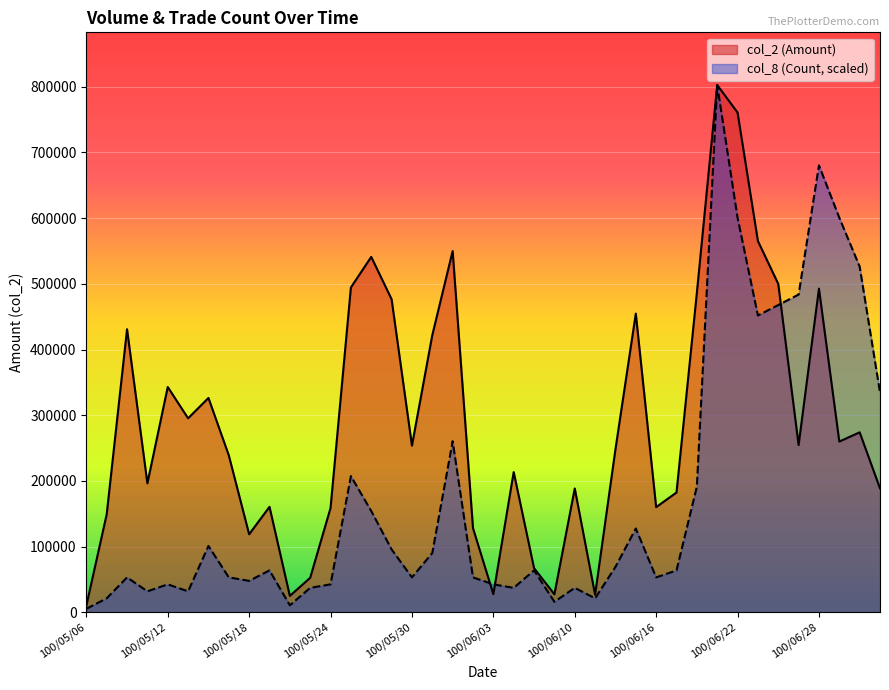

At which category does col_8 (Count) reach its first local valley?

100/05/11